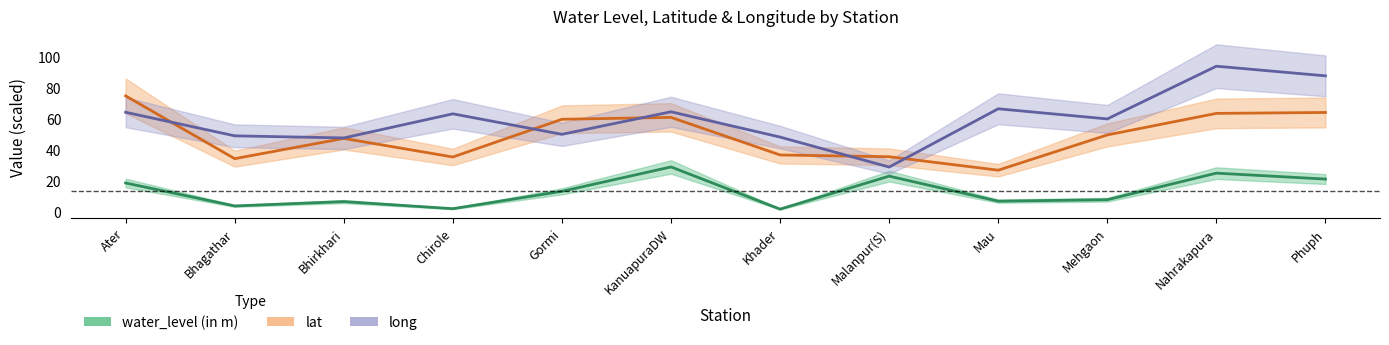

Which series has the largest range (max minus min)?

long